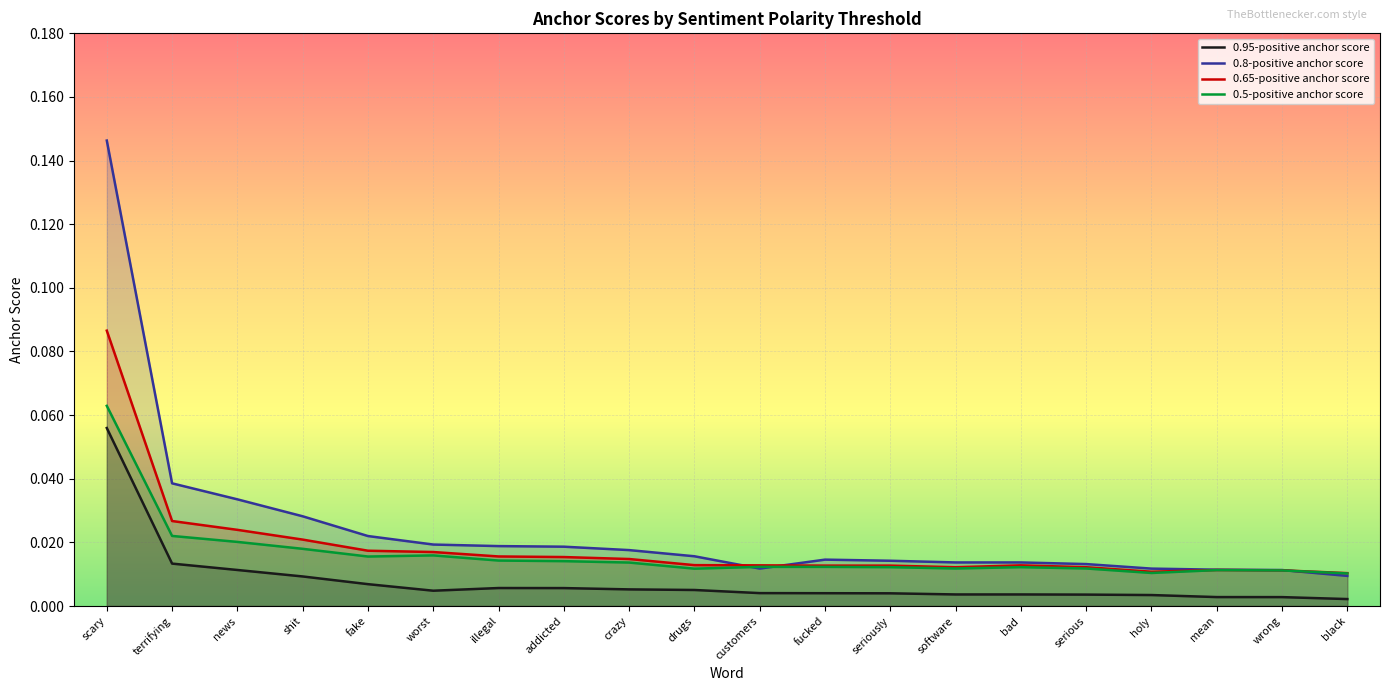

What position from the right is worst?

15